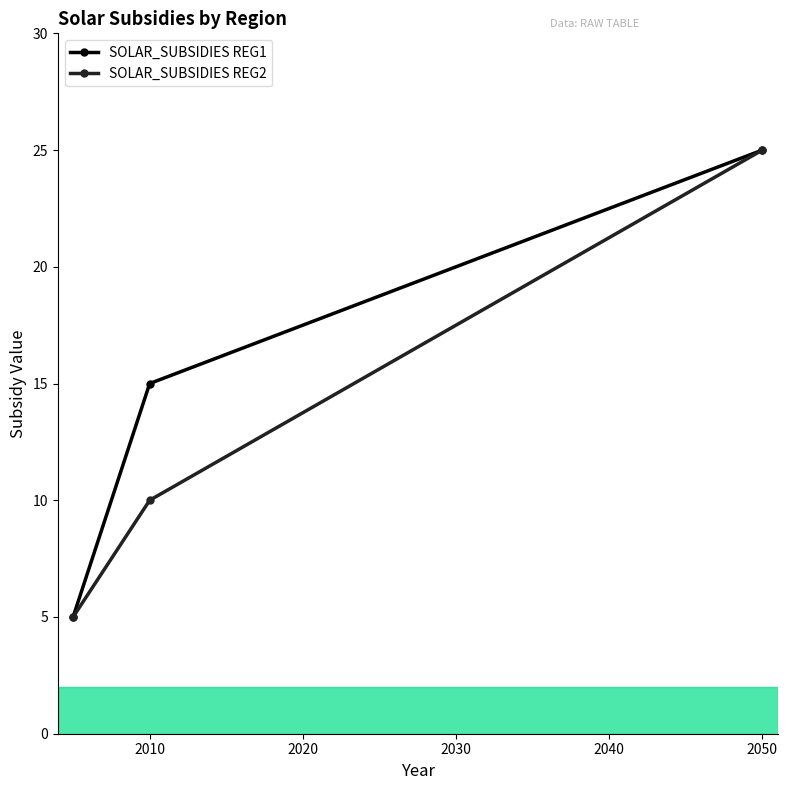

Which series has the largest total across all categories?

SOLAR_SUBSIDIES REG1